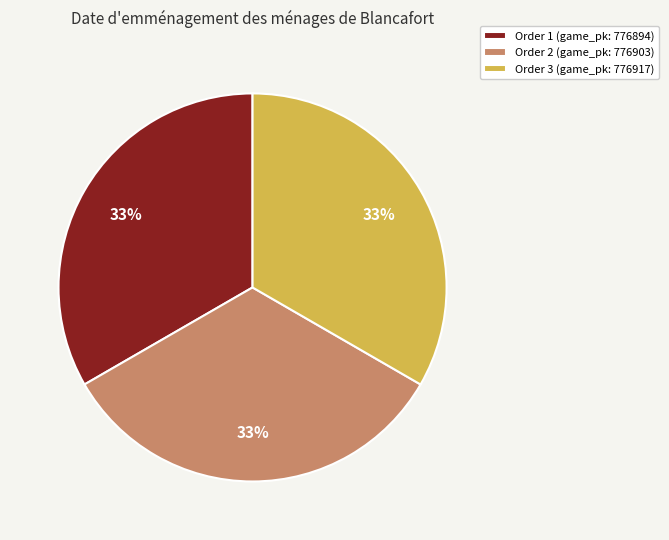

Does Order 1 (game_pk: 776894) account for over 50% of the chart?

No